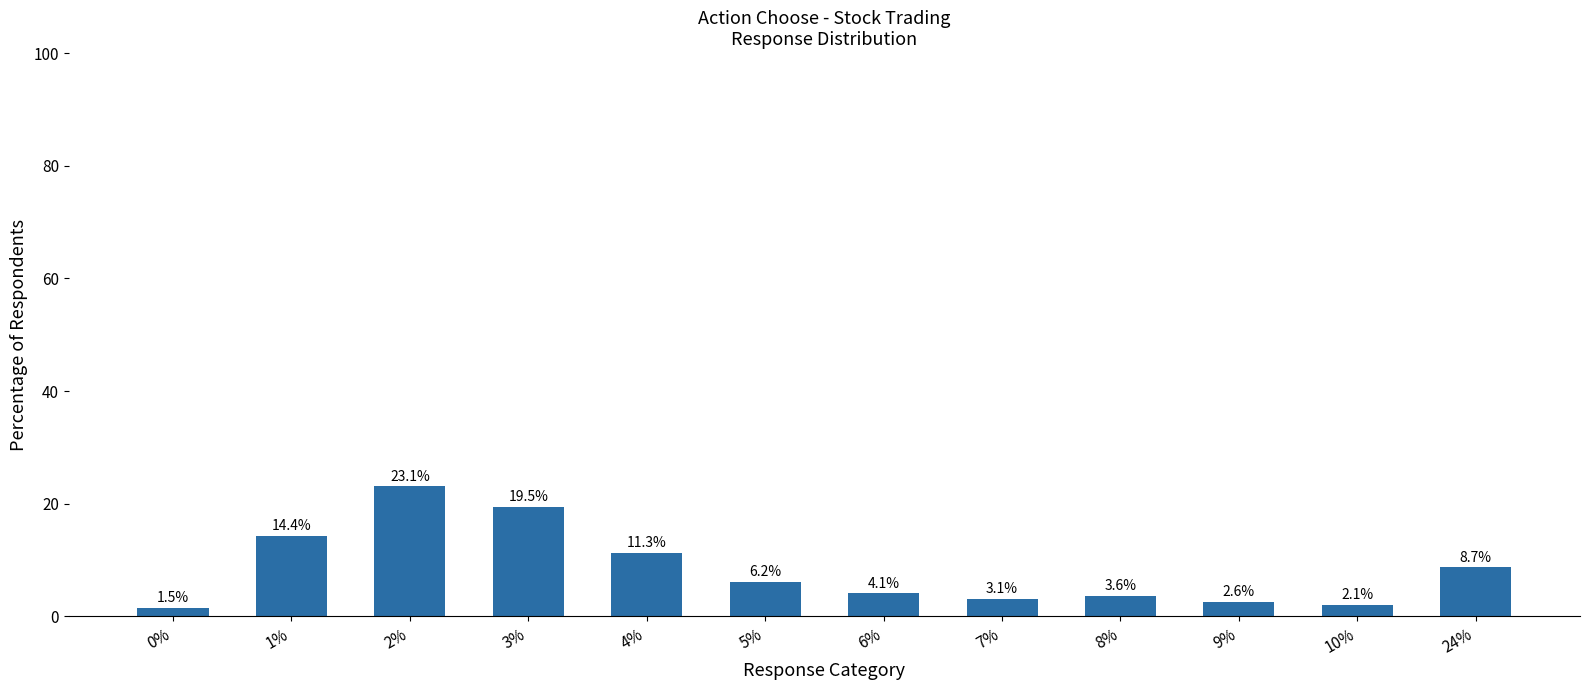

Between 8% and 9%, which is larger?

8%